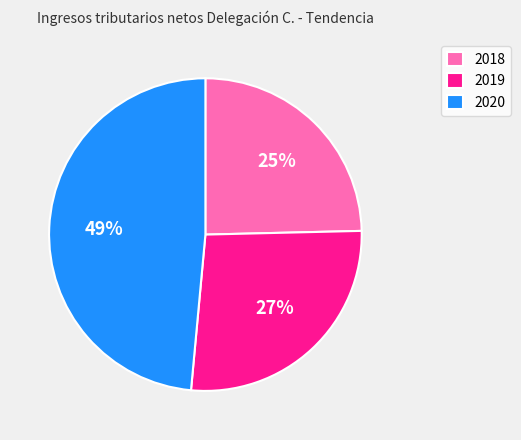

Between 2019 and 2018, which is larger?

2019